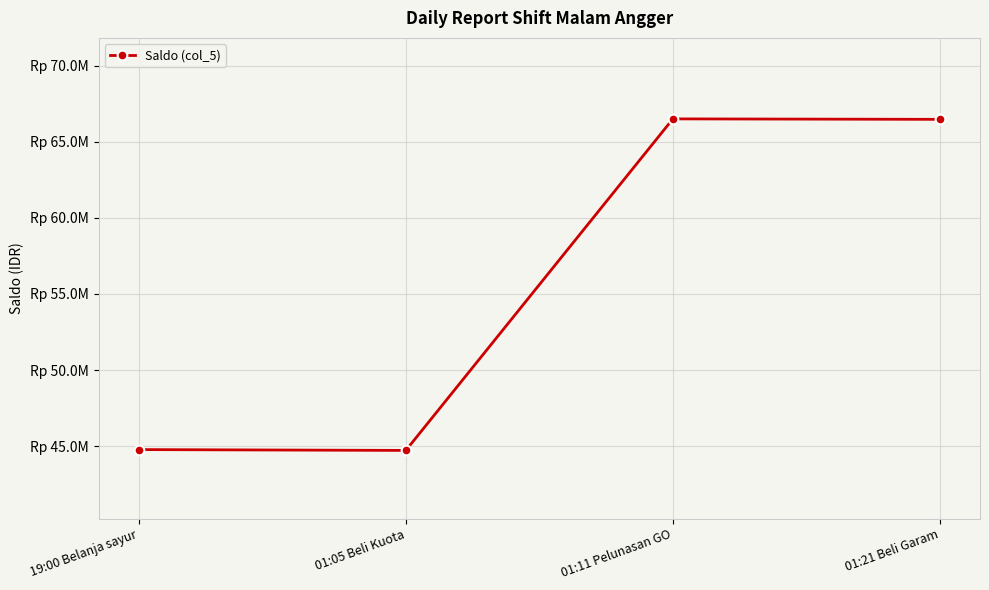

Approximately how many times larger is the value at 01:21 Beli Garam compared to 01:11 Pelunasan GO?

1.0